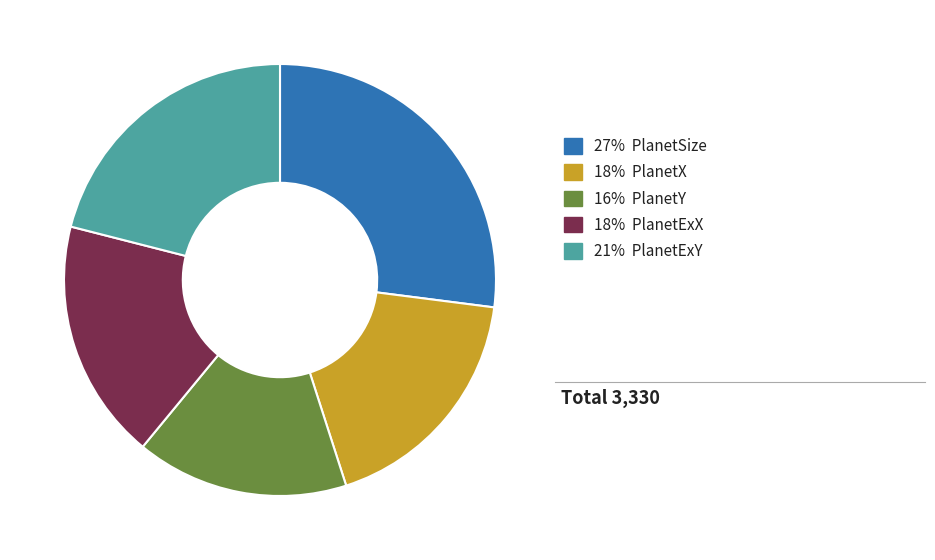

Does any single category account for the majority?

No